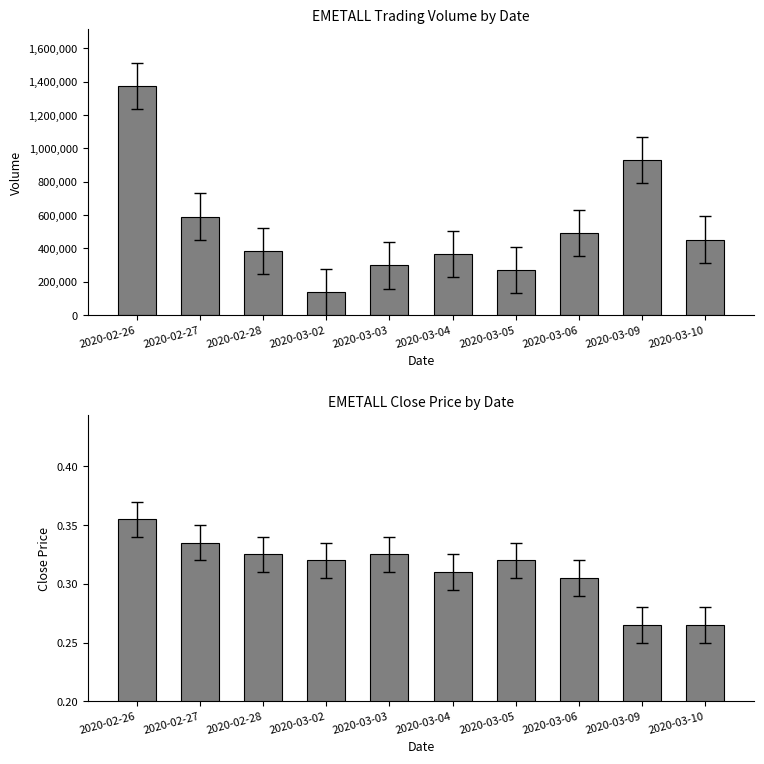

How many bars are there in total?

20